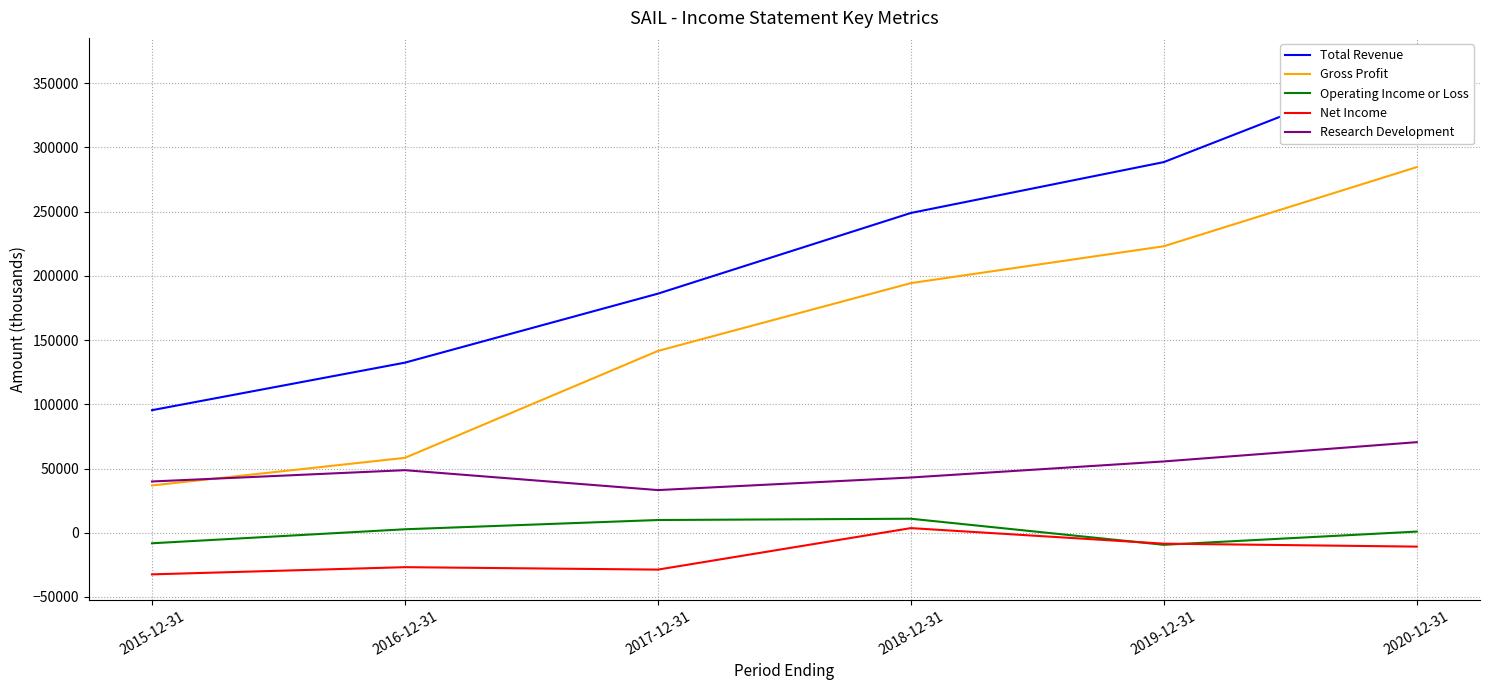

Reading right to left, what are all the values shown in this chart?

Total Revenue: 2020-12-31=365300	2019-12-31=288500	2018-12-31=248900	2017-12-31=186100	2016-12-31=132400	2015-12-31=95400
Gross Profit: 2020-12-31=284600	2019-12-31=223000	2018-12-31=194300	2017-12-31=141500	2016-12-31=58300	2015-12-31=36800
Operating Income or Loss: 2020-12-31=900	2019-12-31=-9400	2018-12-31=10900	2017-12-31=9900	2016-12-31=2700	2015-12-31=-8200
Net Income: 2020-12-31=-10800	2019-12-31=-8500	2018-12-31=3600	2017-12-31=-28700	2016-12-31=-26800	2015-12-31=-32400
Research Development: 2020-12-31=70500	2019-12-31=55500	2018-12-31=43000	2017-12-31=33200	2016-12-31=48700	2015-12-31=39900